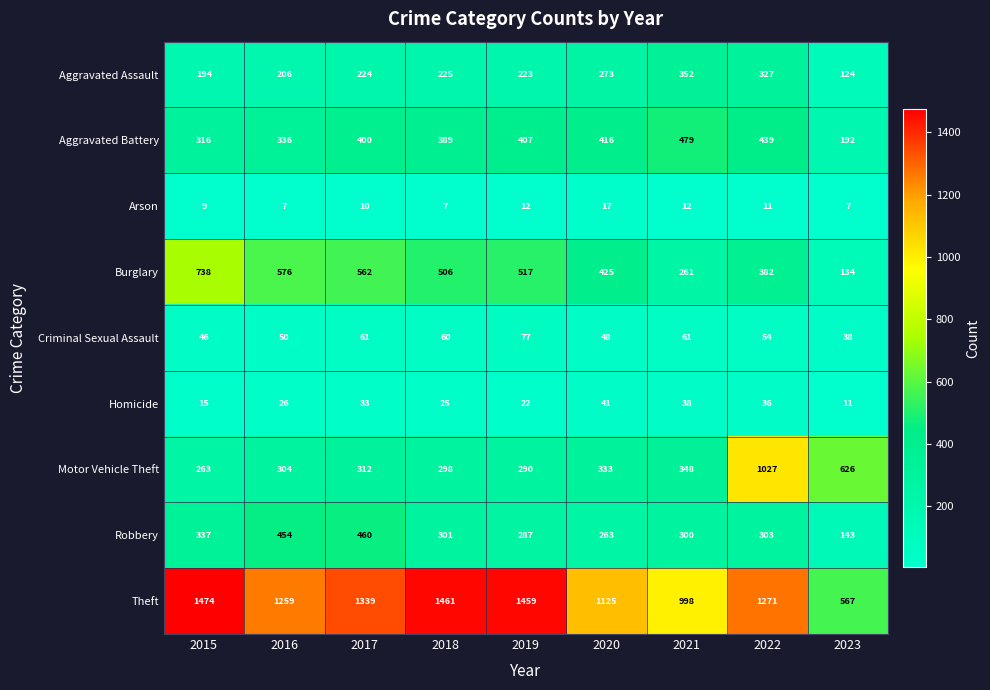

Read the Burglary value at 2017.

562